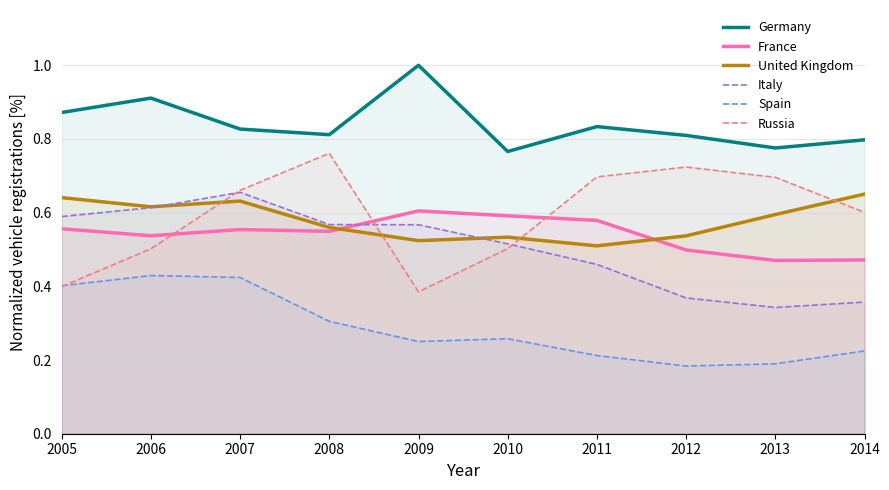

What is the maximum value shown in the chart?

1.0